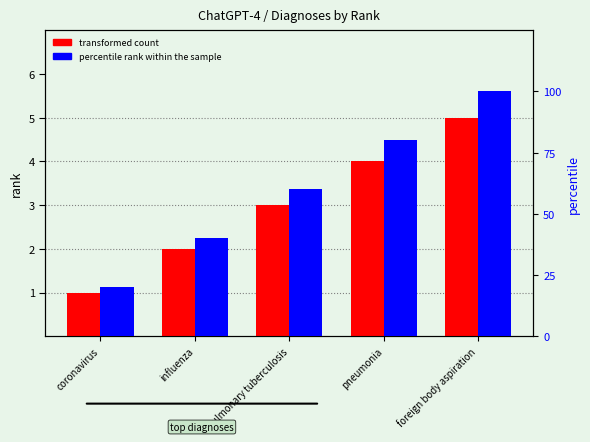

Is the value of transformed count at foreign body aspiration greater than the value of percentile rank within the sample at pulmonary tuberculosis?

No